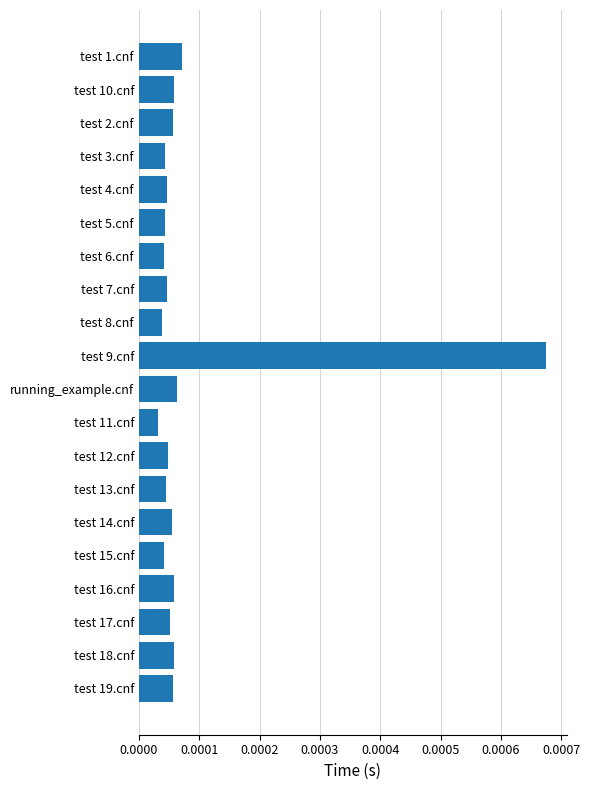

What is the label of the 7th bar from the top?

test 6.cnf